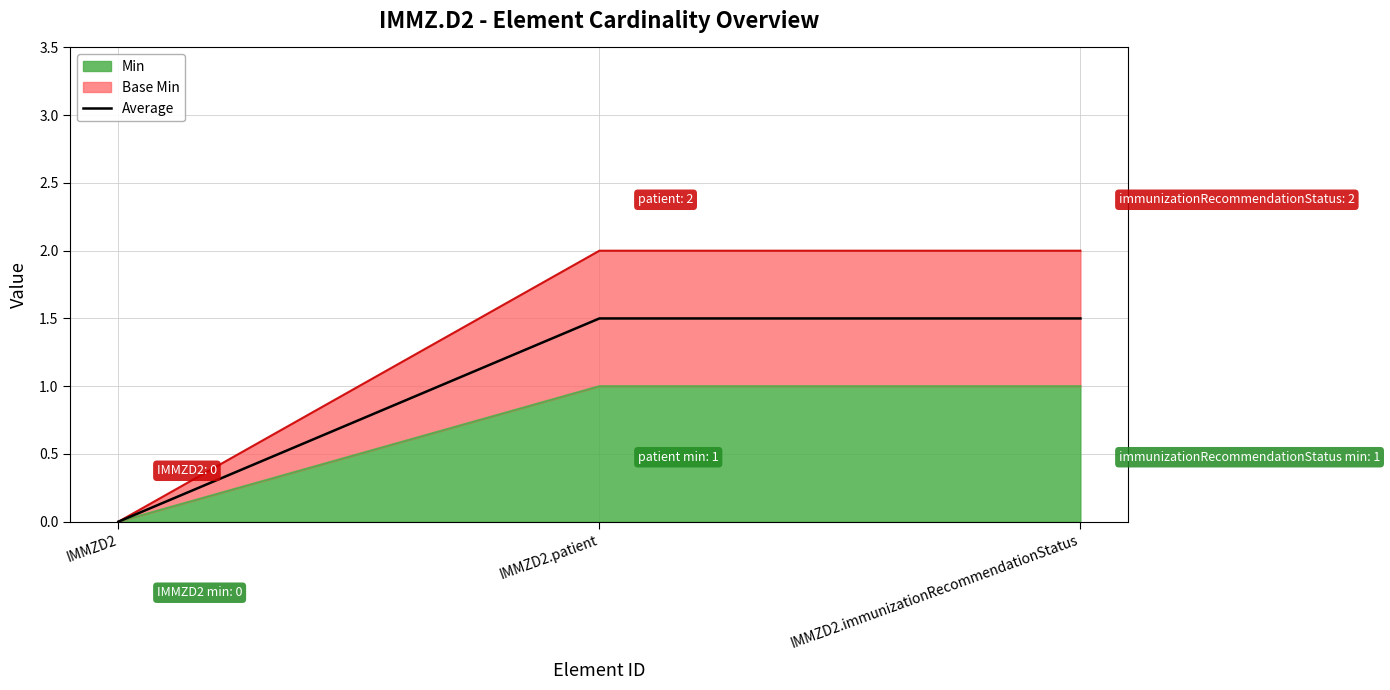

What position from the right is IMMZD2.patient?

2